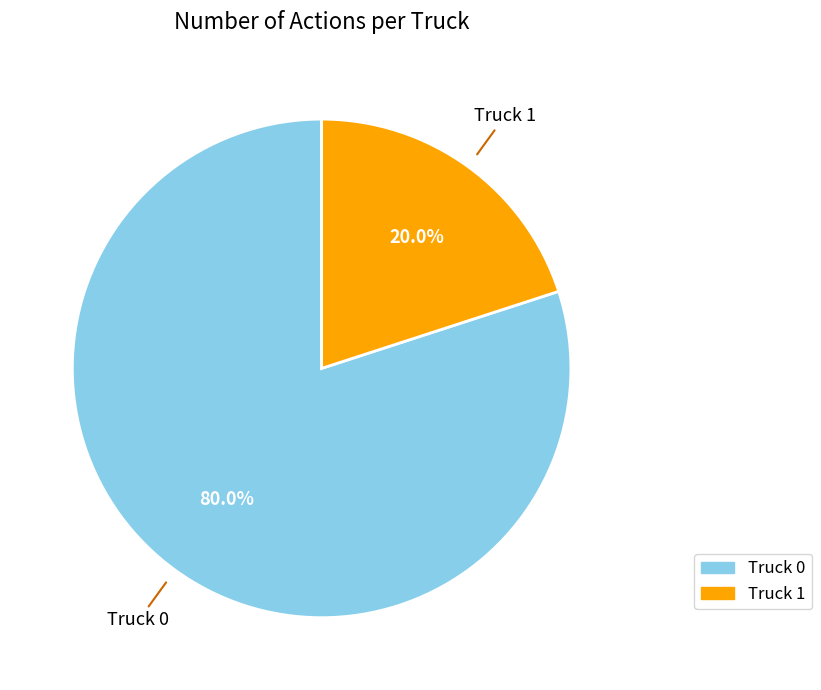

How many slices are in this pie chart?

2